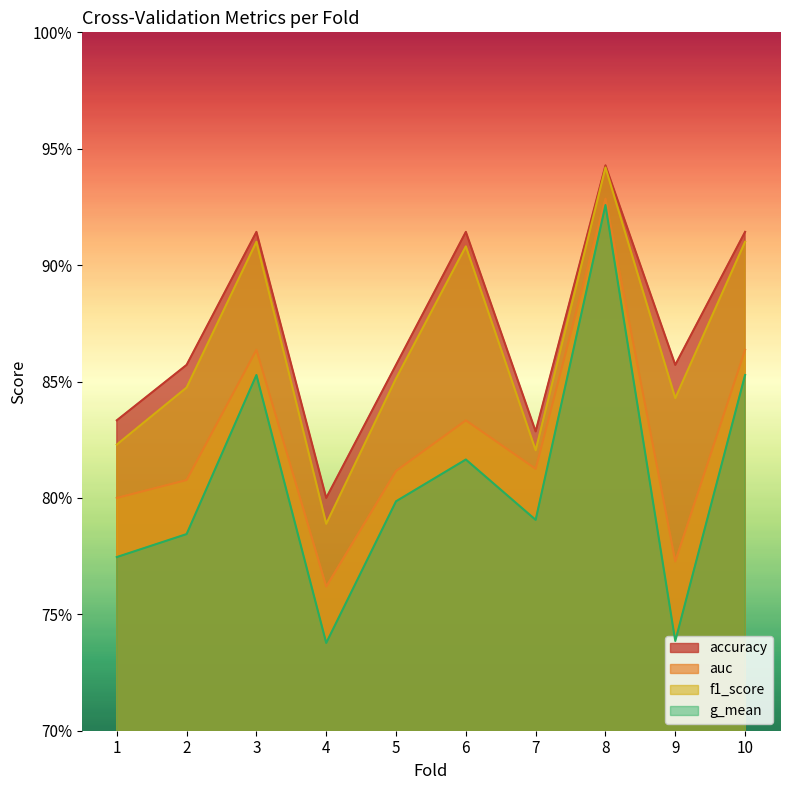

True or false: auc and g_mean cross at least once.

False